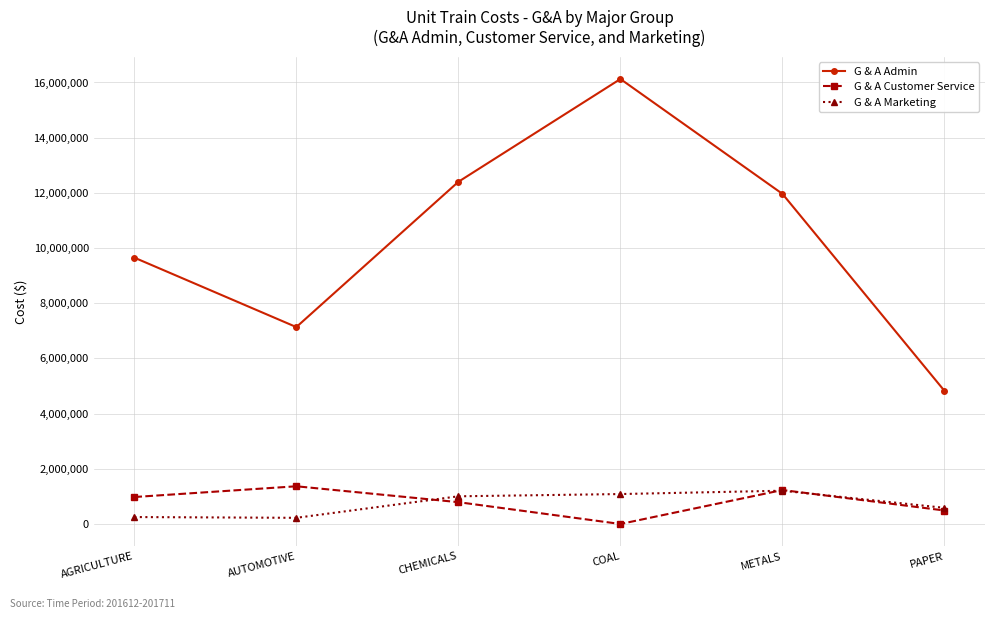

At which category does G & A Admin reach its first local peak?

COAL